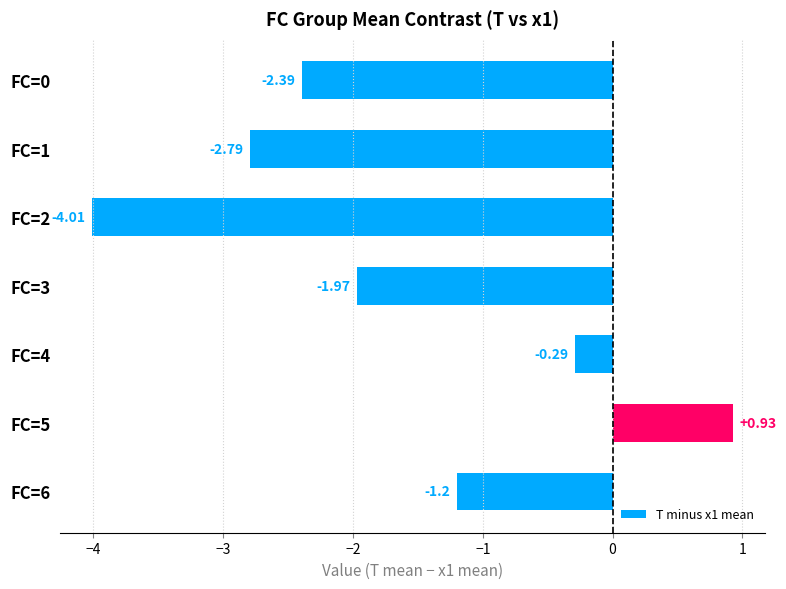

Which has a higher value, FC=5 or FC=4?

FC=5